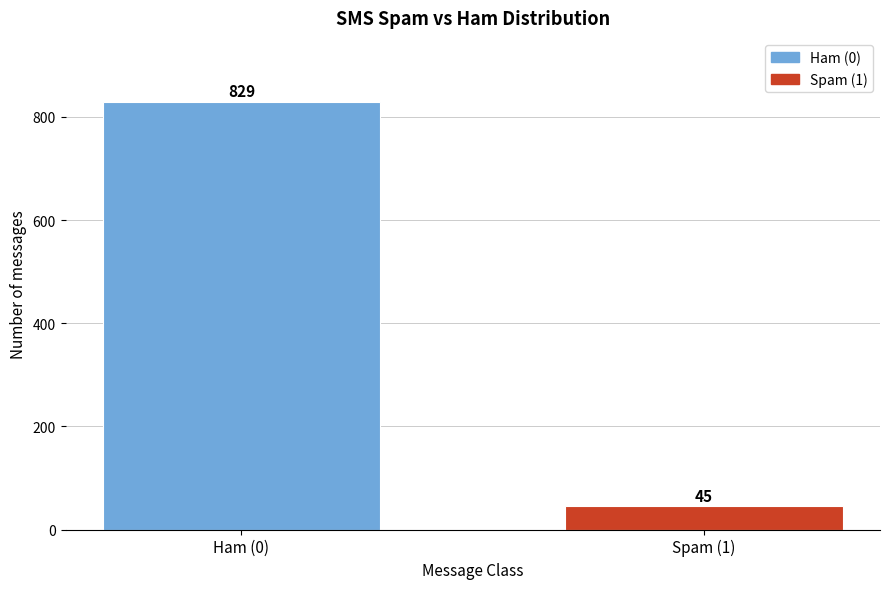

Reading left to right, extract all data points from this chart.

Ham (0)=829	Spam (1)=45